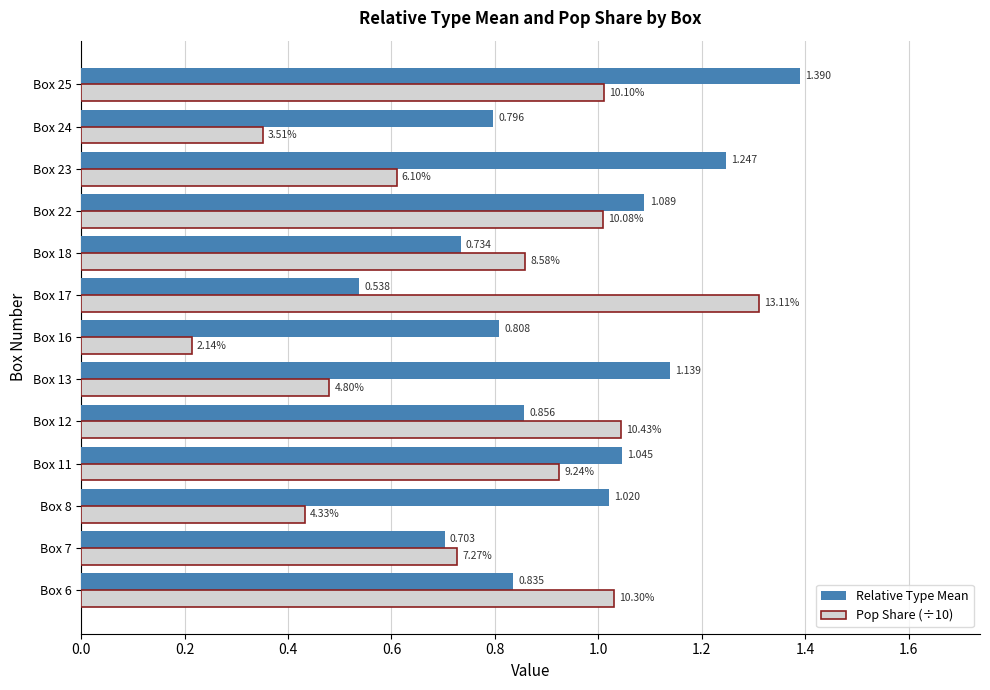

Is the value of Relative Type Mean at Box 24 greater than the value of Pop Share (÷10) at Box 16?

Yes